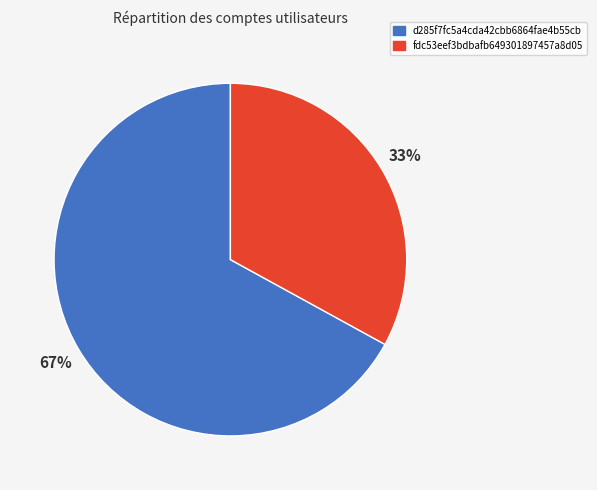

Count the number of slices in the pie.

2